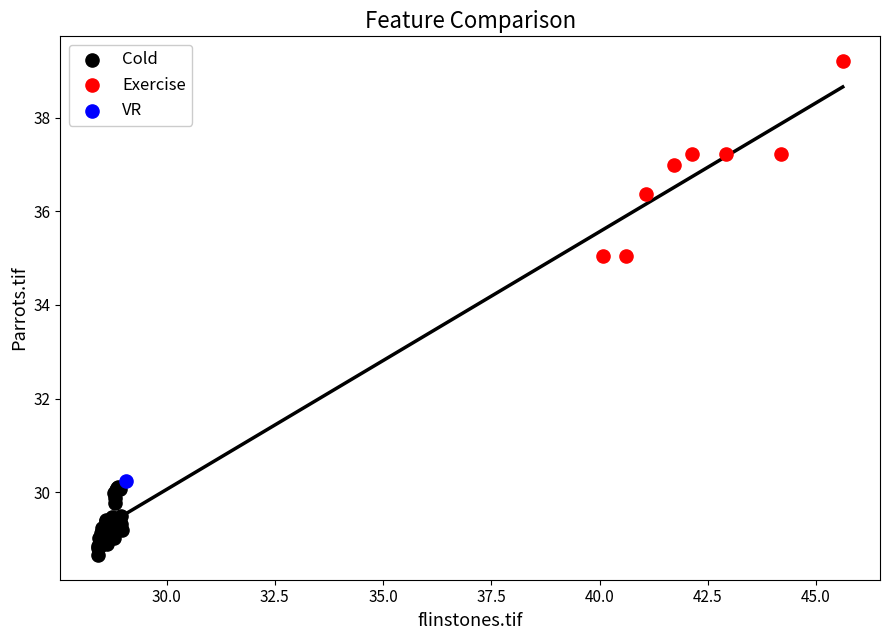

What are all the series names shown in the legend?

Cold, Exercise, VR